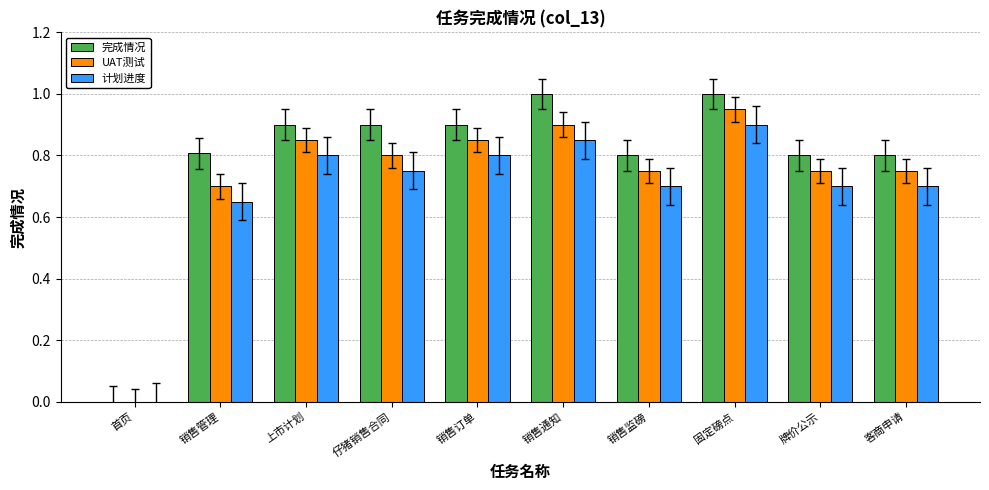

At which label is UAT测试 closest to 0?

首页